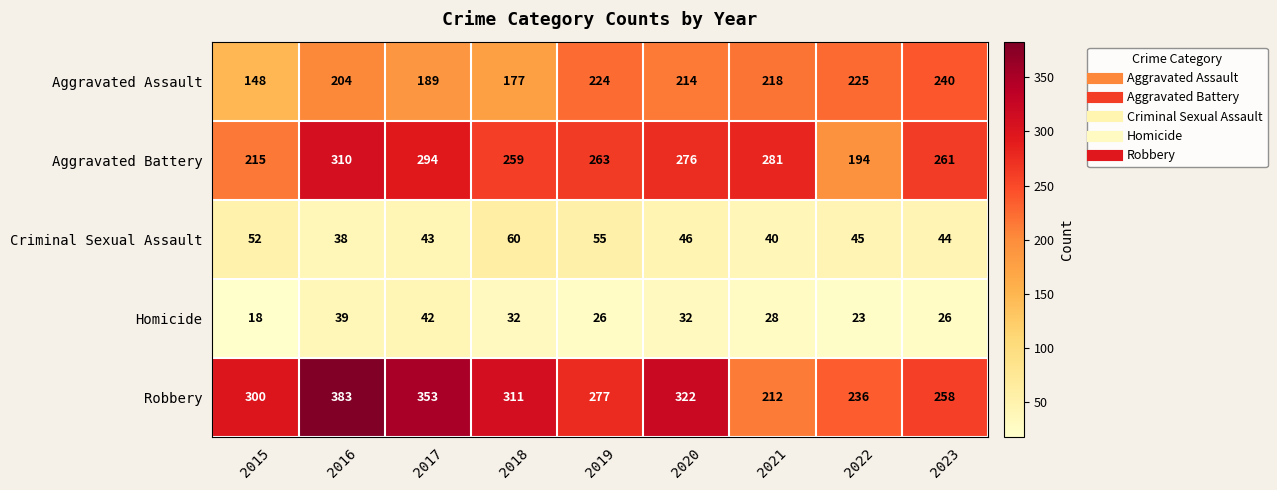

What is the sum of all Criminal Sexual Assault values?

423